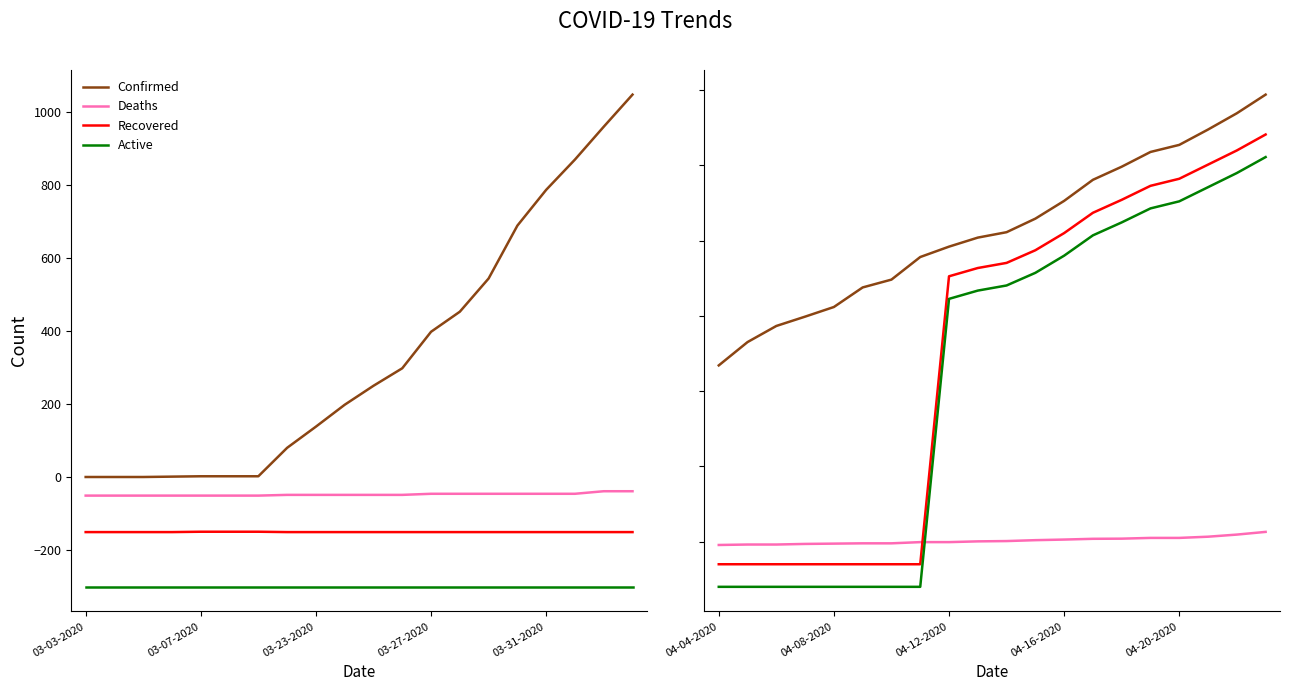

True or false: Recovered and Deaths cross at least once.

False